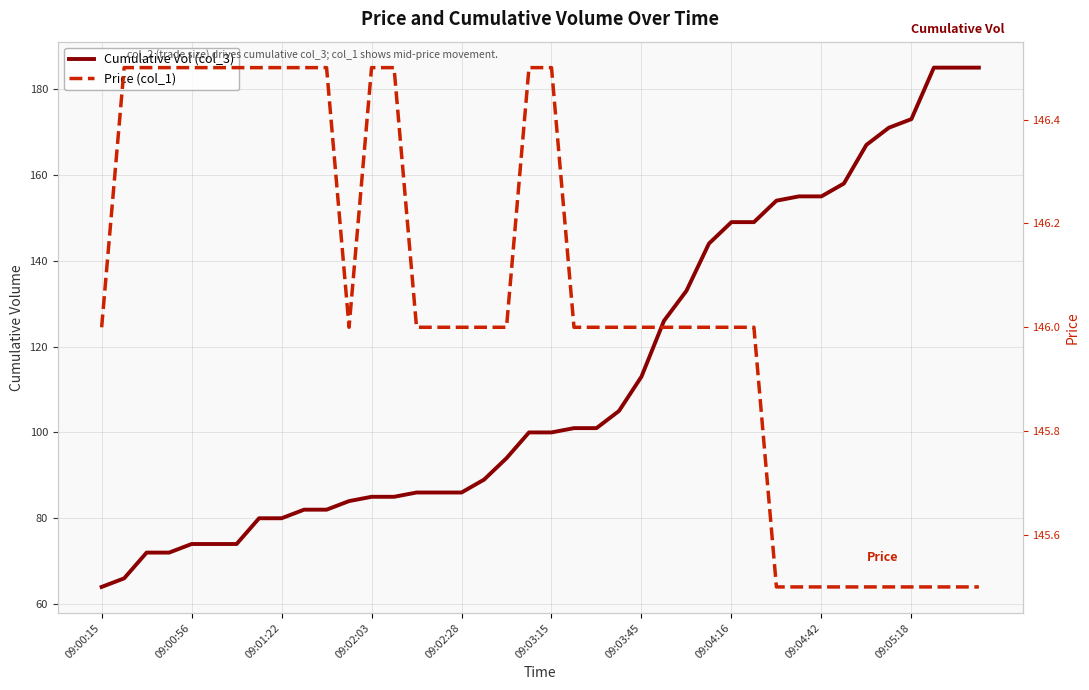

Reading left to right, transcribe all the data shown in this chart.

Cumulative Vol (col_3): 64.0	66.0	72.0	72.0	74.0	74.0	74.0	80.0	80.0	82.0	82.0	84.0	85.0	85.0	86.0	86.0	86.0	89.0	94.0	100.0	100.0	101.0	101.0	105.0	113.0	126.0	133.0	144.0	149.0	149.0	154.0	155.0	155.0	158.0	167.0	171.0	173.0	185.0	185.0	185.0
Price (col_1): 146.0	146.5	146.5	146.5	146.5	146.5	146.5	146.5	146.5	146.5	146.5	146.0	146.5	146.5	146.0	146.0	146.0	146.0	146.0	146.5	146.5	146.0	146.0	146.0	146.0	146.0	146.0	146.0	146.0	146.0	145.5	145.5	145.5	145.5	145.5	145.5	145.5	145.5	145.5	145.5